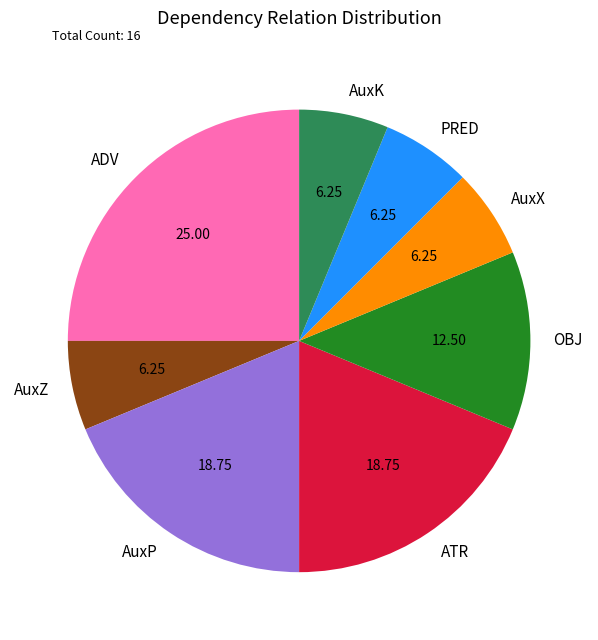

Count the number of slices in the pie.

8